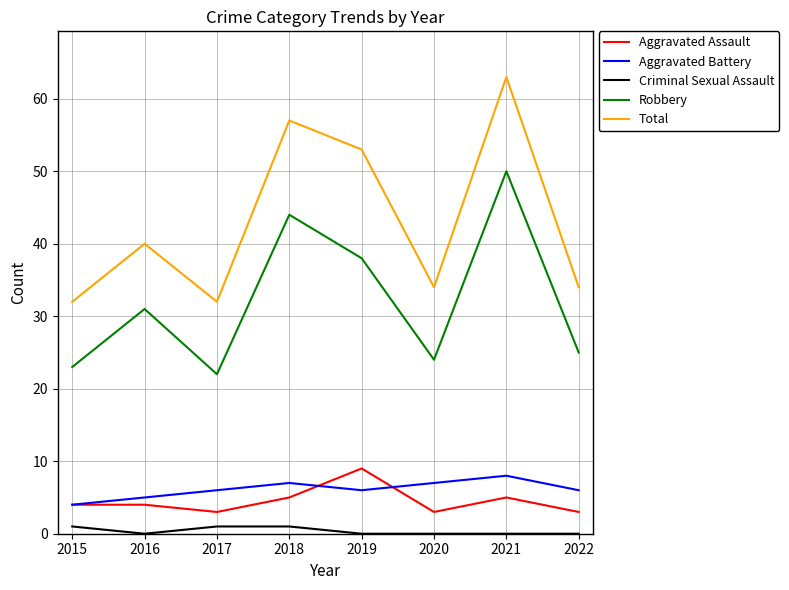

Which series changed the most between 2018 and 2020?

Total